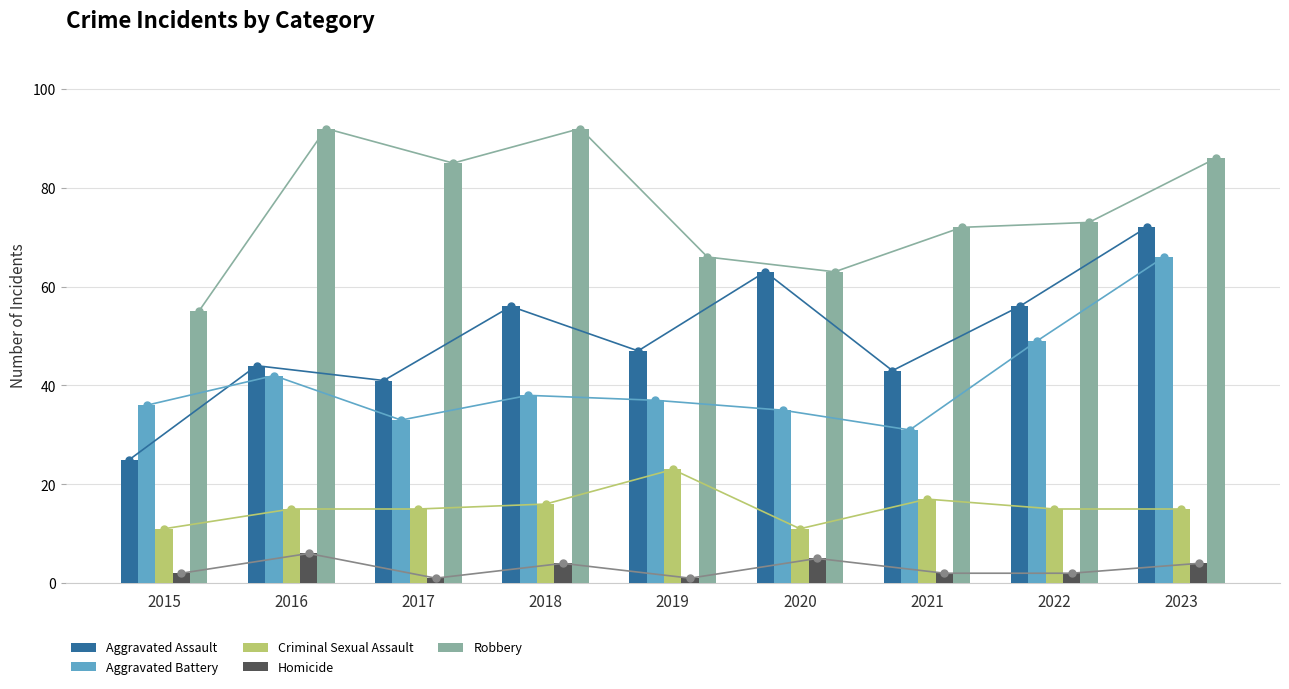

List the series in order of their peak value, lowest first.

Homicide, Criminal Sexual Assault, Aggravated Battery, Aggravated Assault, Robbery